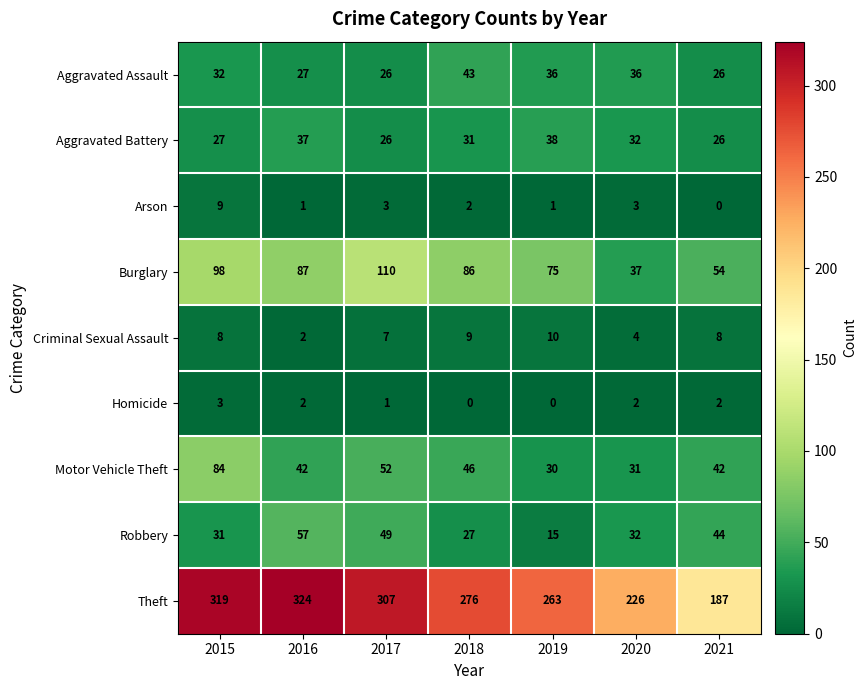

What is the greatest value displayed?

324